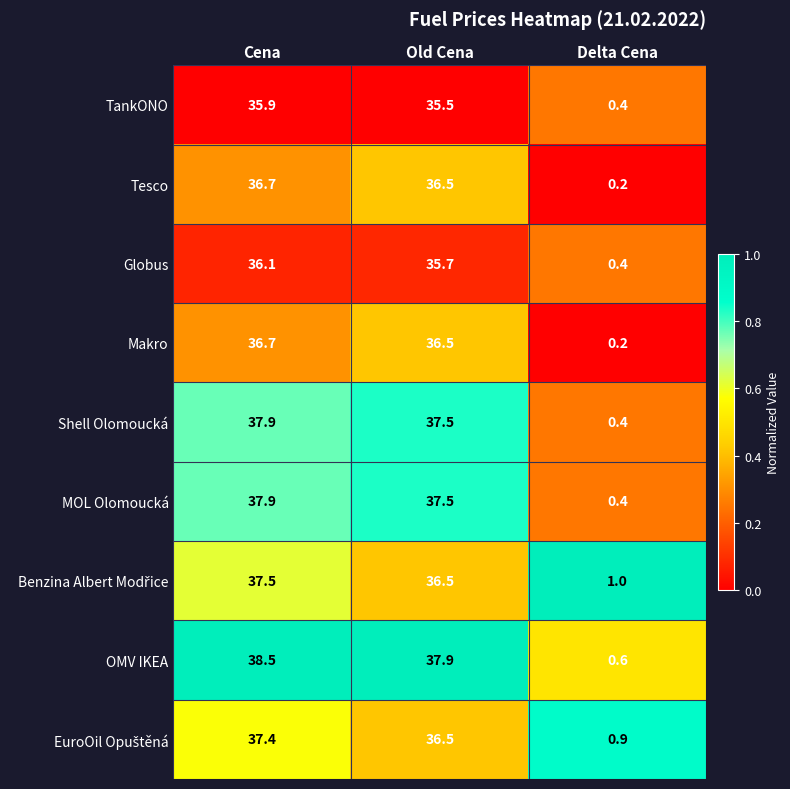

Which series has the largest range (max minus min)?

OMV IKEA